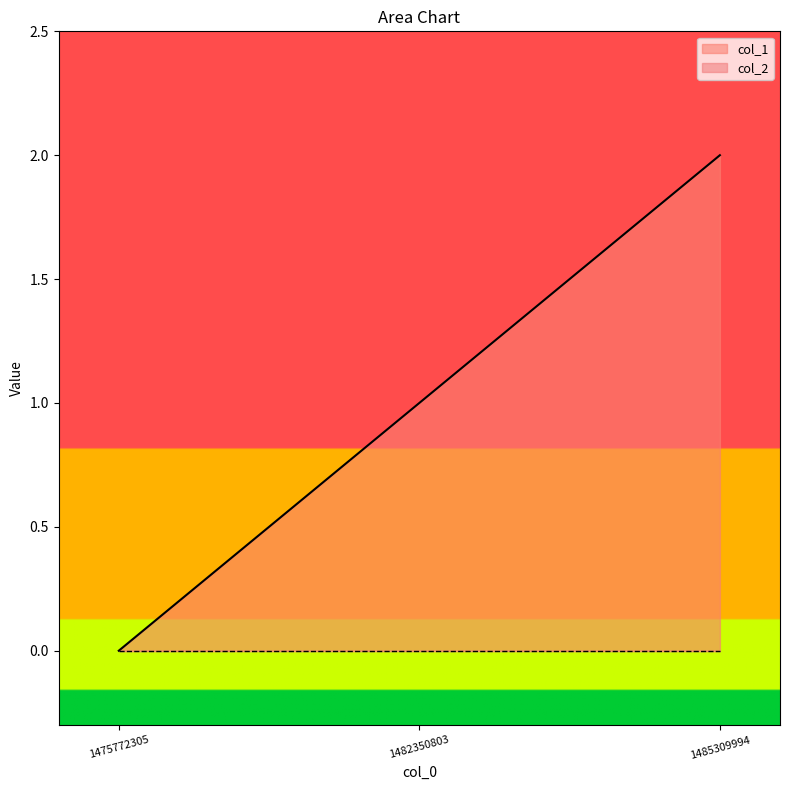

What is the average value?

1